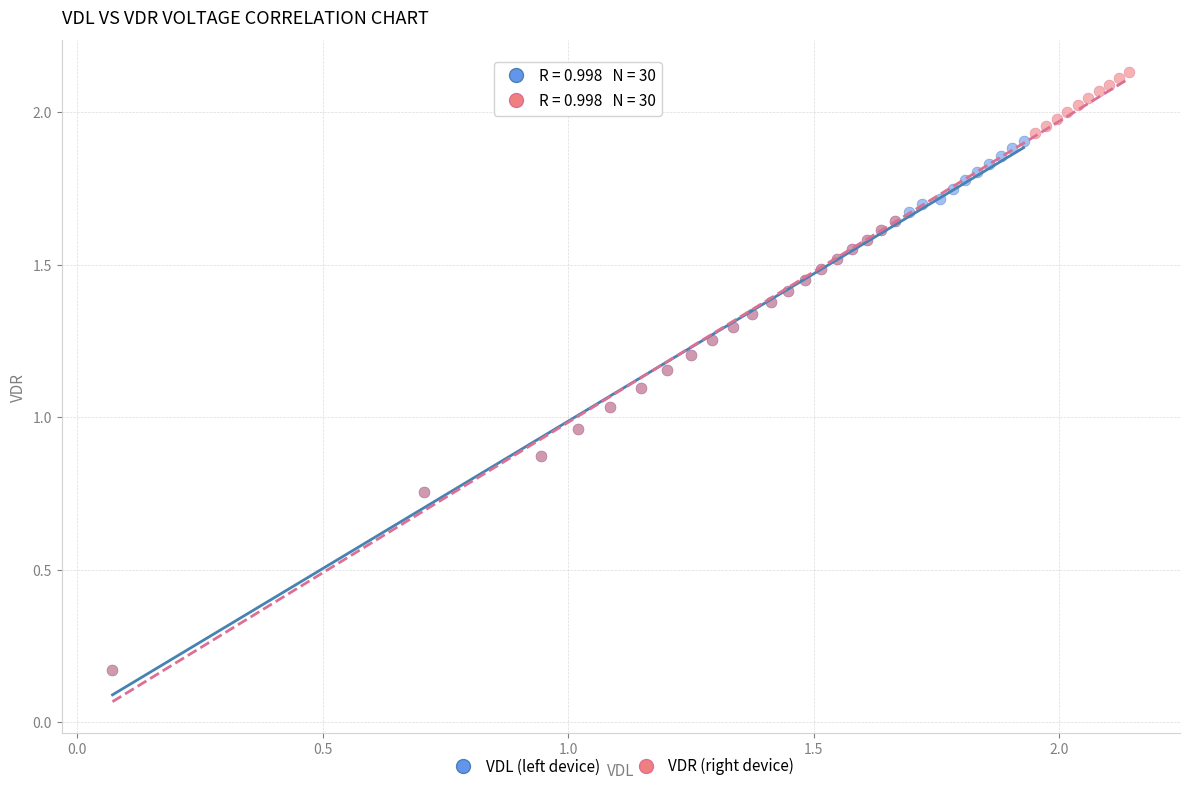

What are all the series names shown in the legend?

VDL (left device), VDR (right device)